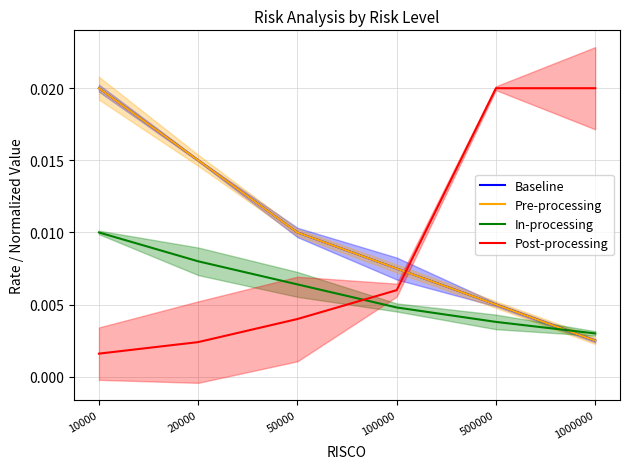

Which series has the largest total across all categories?

Baseline